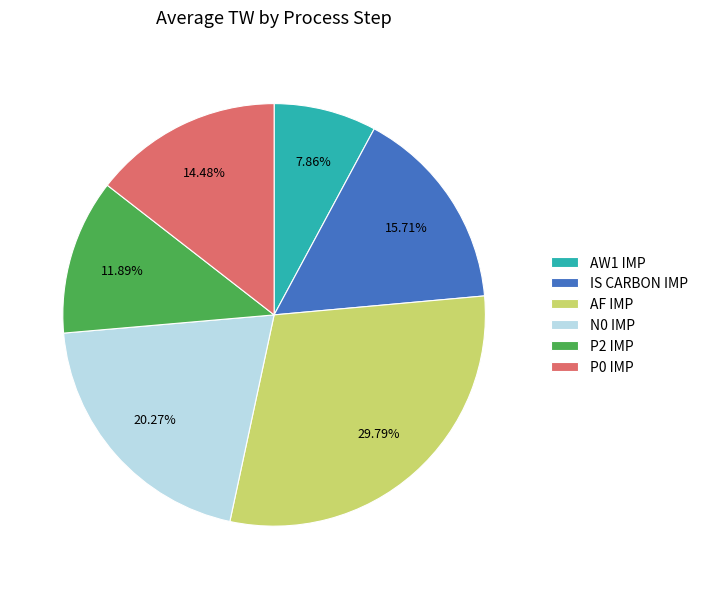

What is the largest slice in the pie chart?

AF IMP